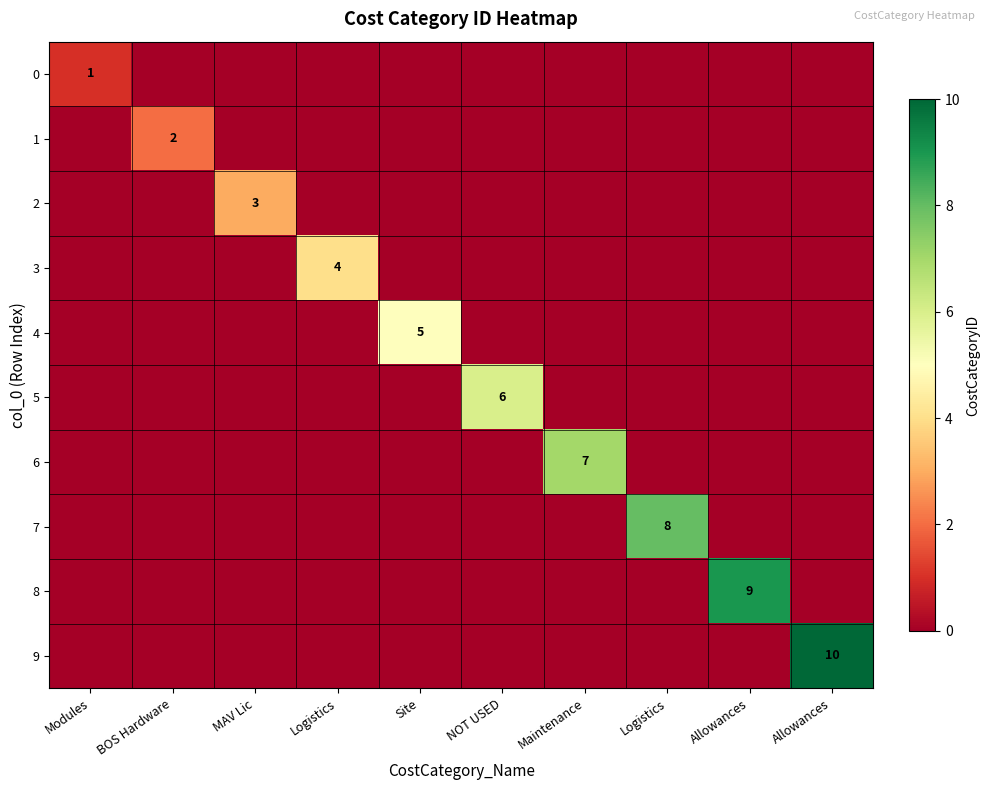

What is the average value of the 9 series?

1